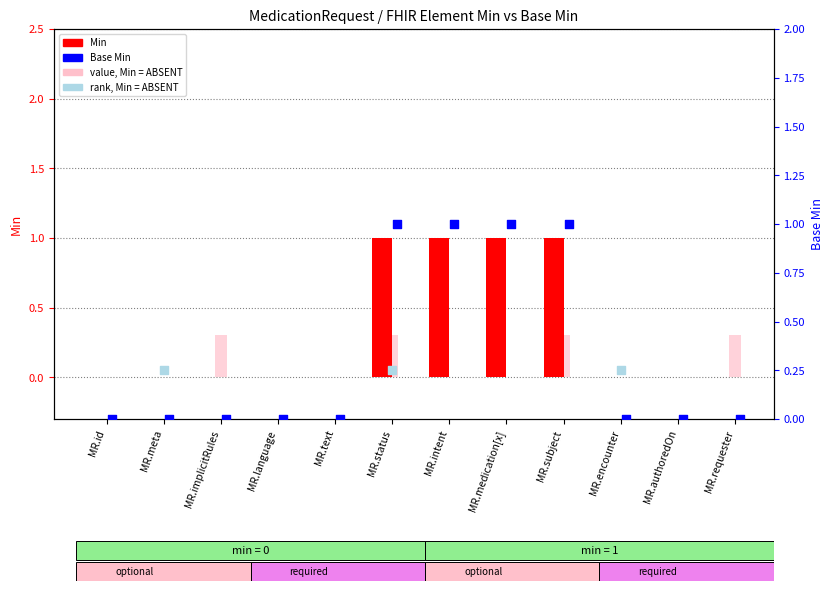

At which category is the sum across all series the highest?

MedicationRequest.status